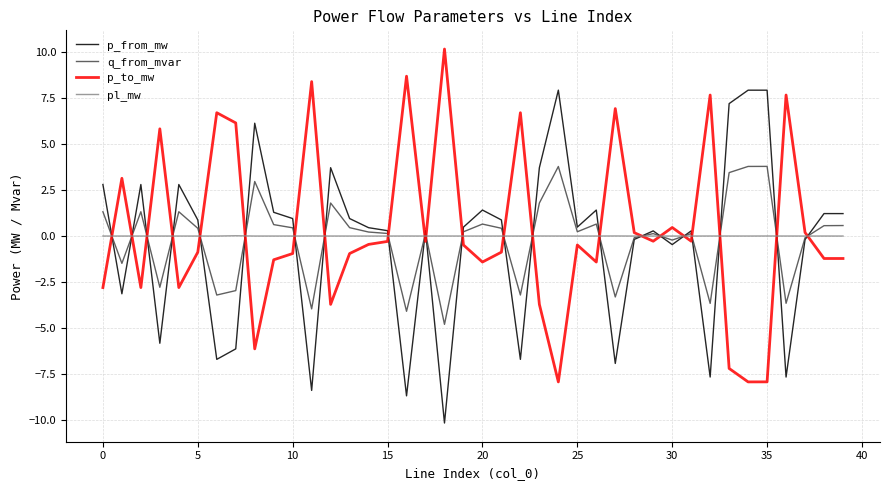

After their last crossing, which series has the higher values: p_to_mw or q_from_mvar?

q_from_mvar